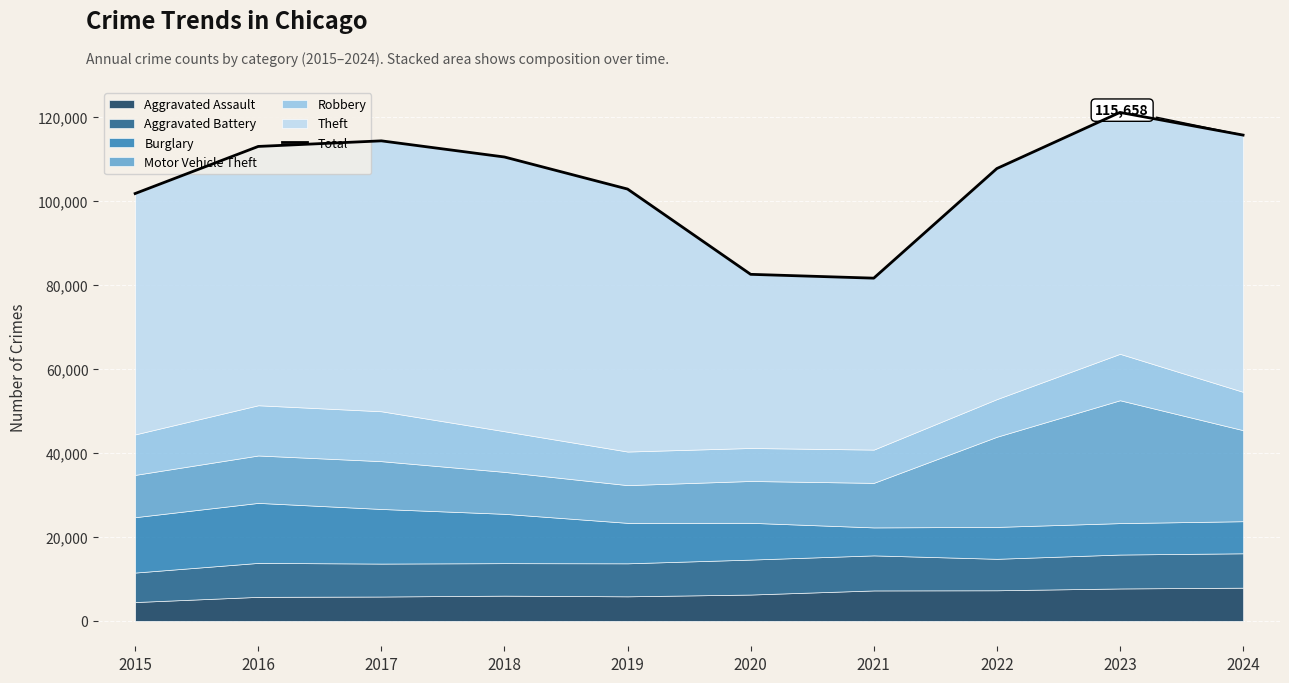

Reading left to right, extract all data points from this chart.

101741	112955	114286	110440	102808	82503	81594	107694	121054	115658